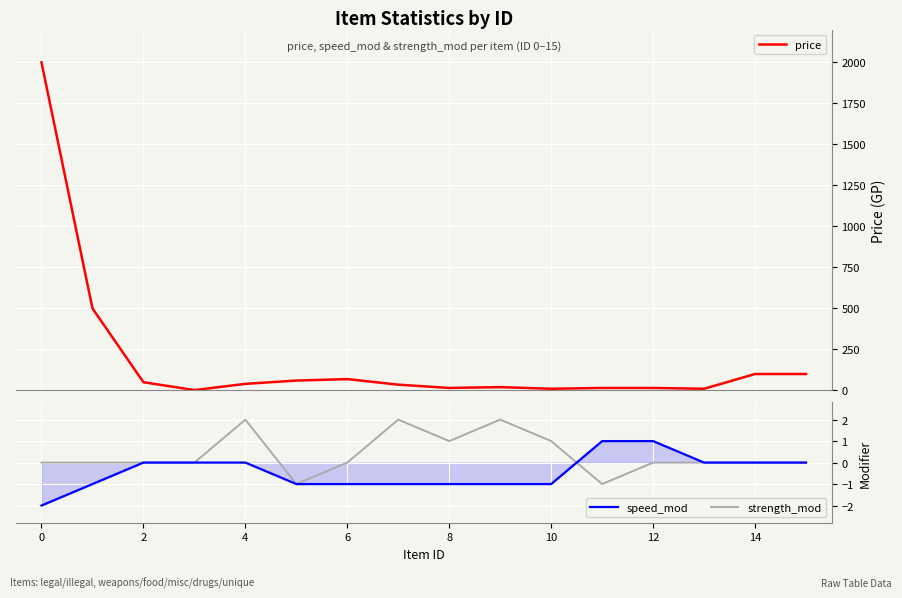

What is the label of the 11th point from the left?

10